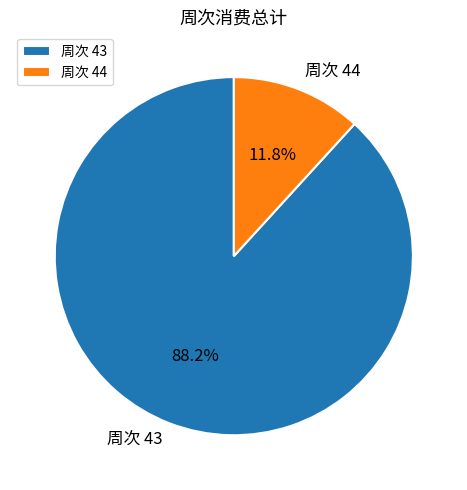

What is the total percentage of 周次 44 and 周次 43?

100.0%